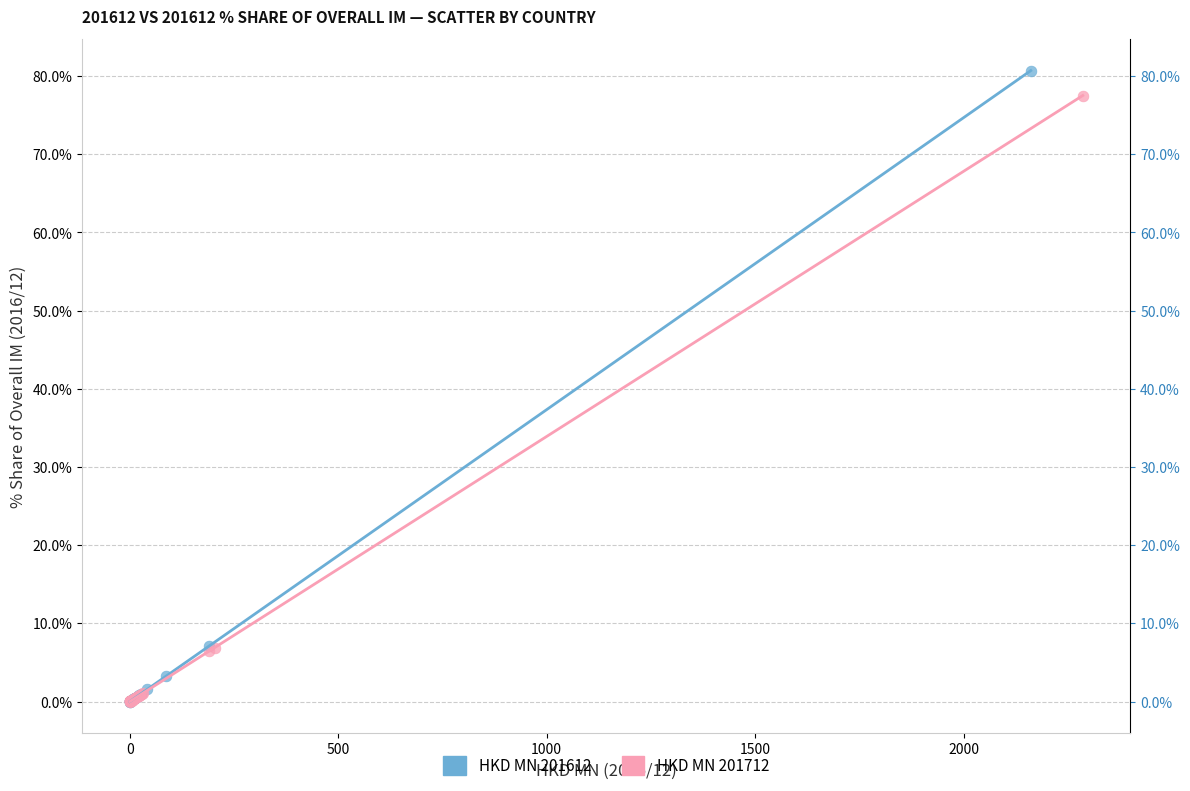

What are all the series names shown in the legend?

HKD MN 201612, HKD MN 201712